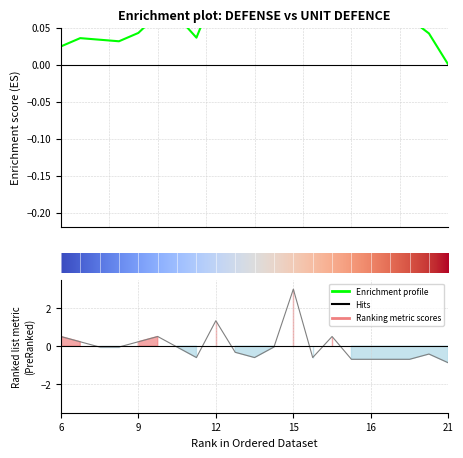

How many negative values are there?

14